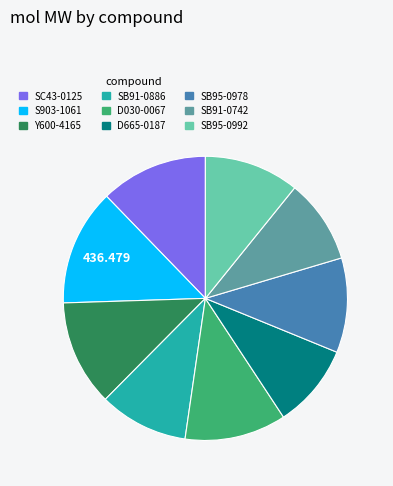

What is the largest slice in the pie chart?

S903-1061